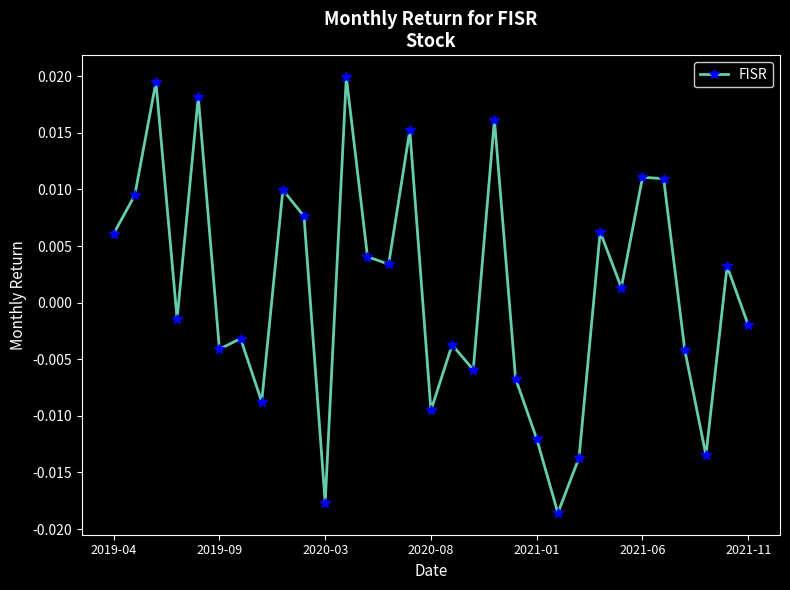

True or false: the data has more than 0 interior local peaks.

True